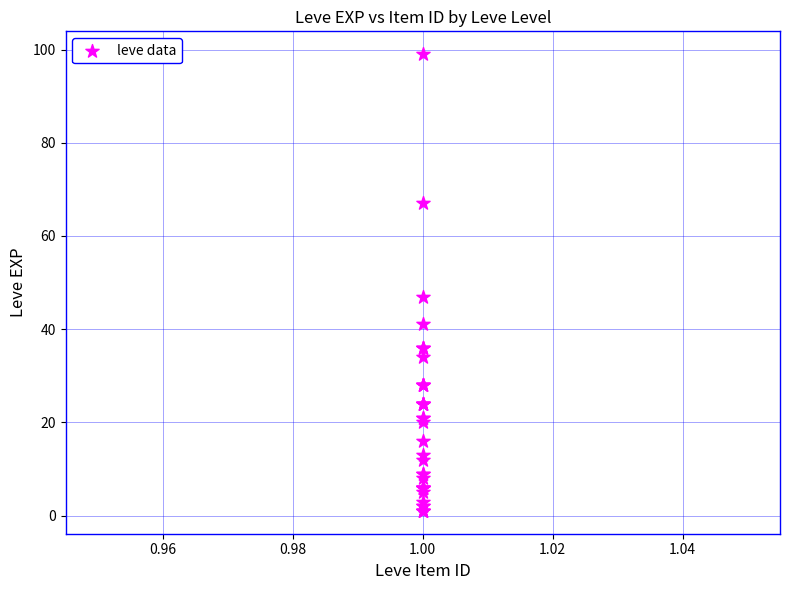

What Y value in the scatter plot is closest to 50?

47